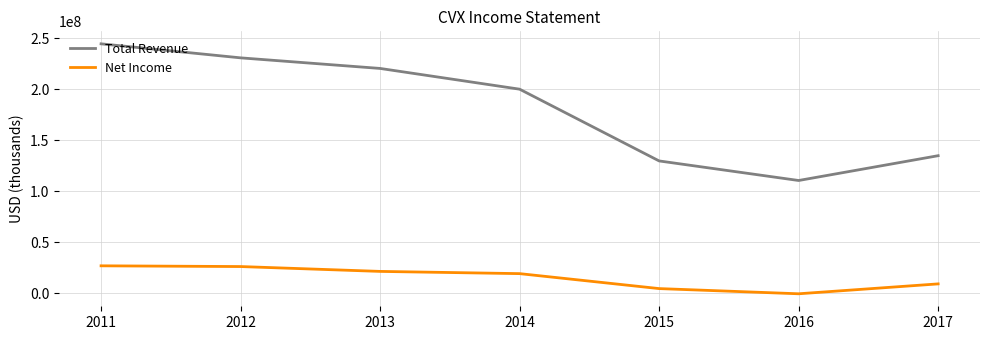

The value of Total Revenue at 2017 is 196896394. True or false?

False